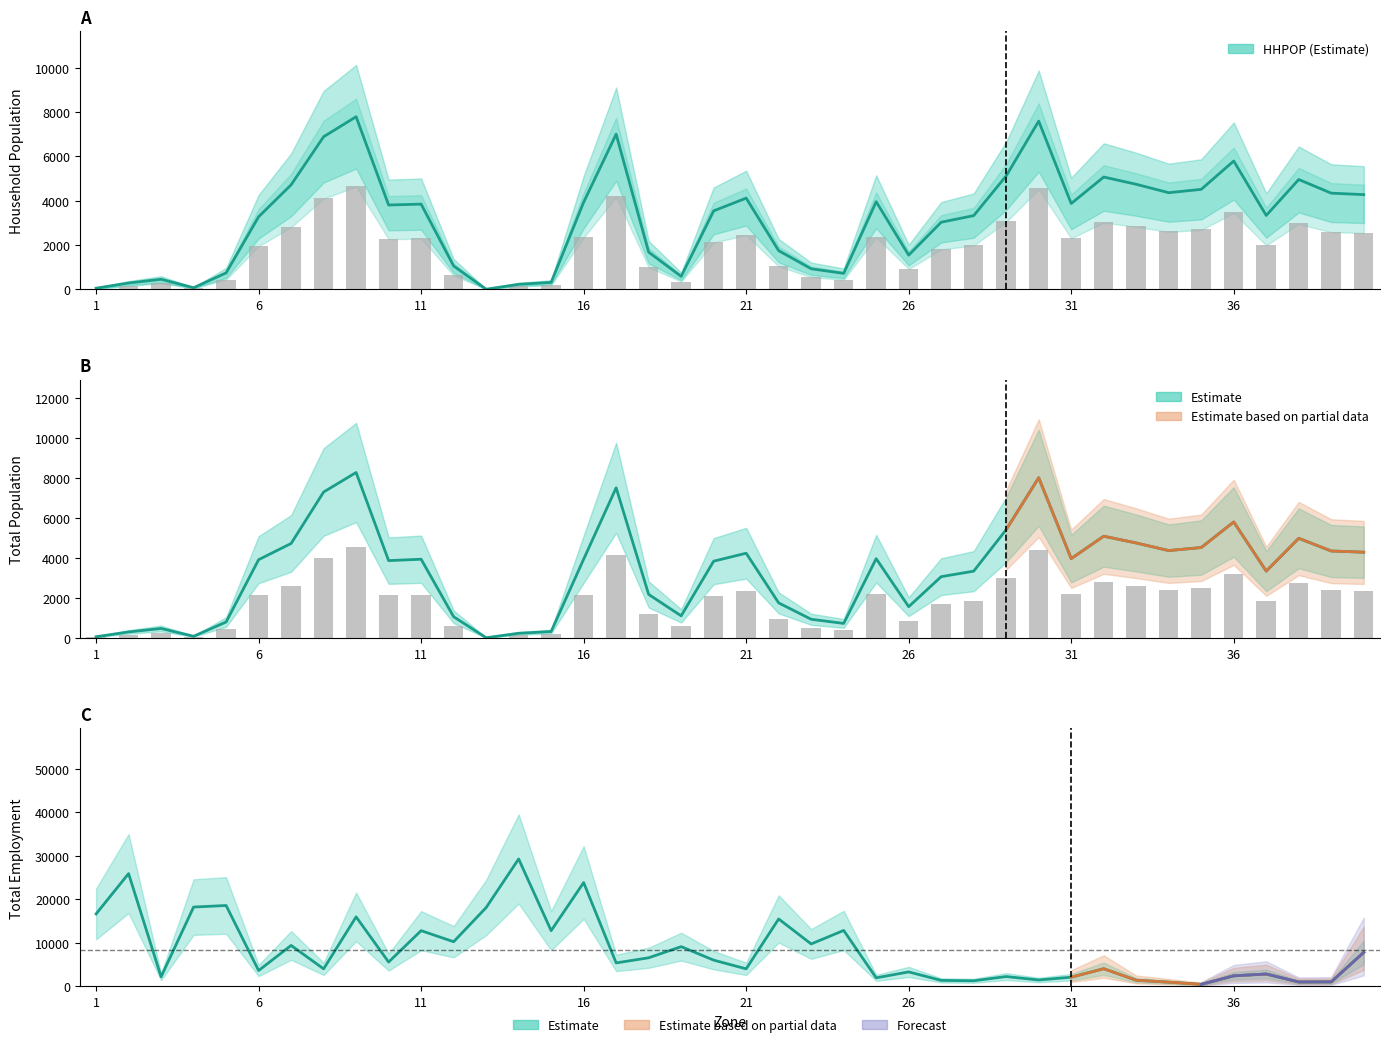

Which series has the largest total across all categories?

TOTEMP